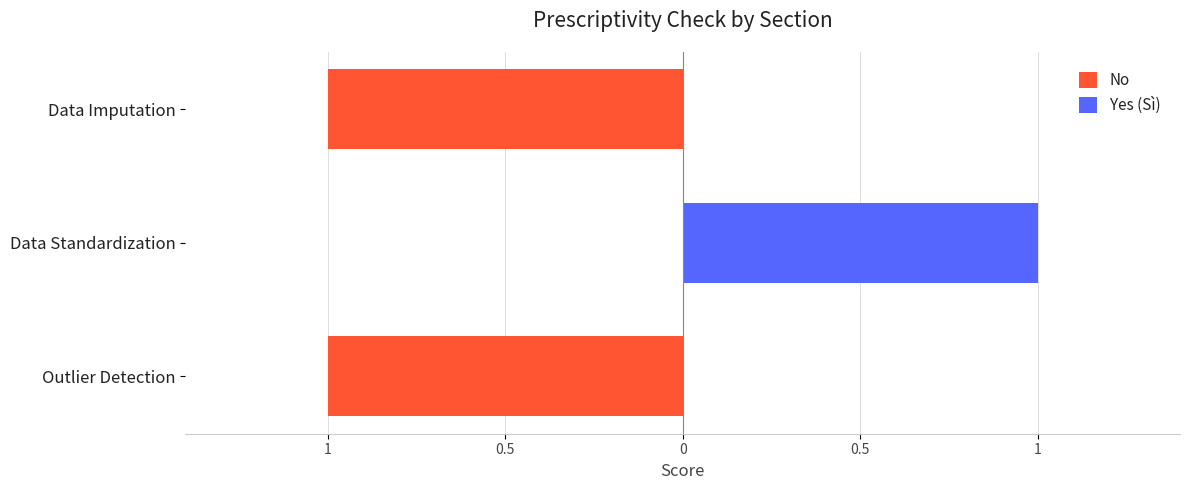

True or false: No has a value of -2 at Outlier Detection.

False